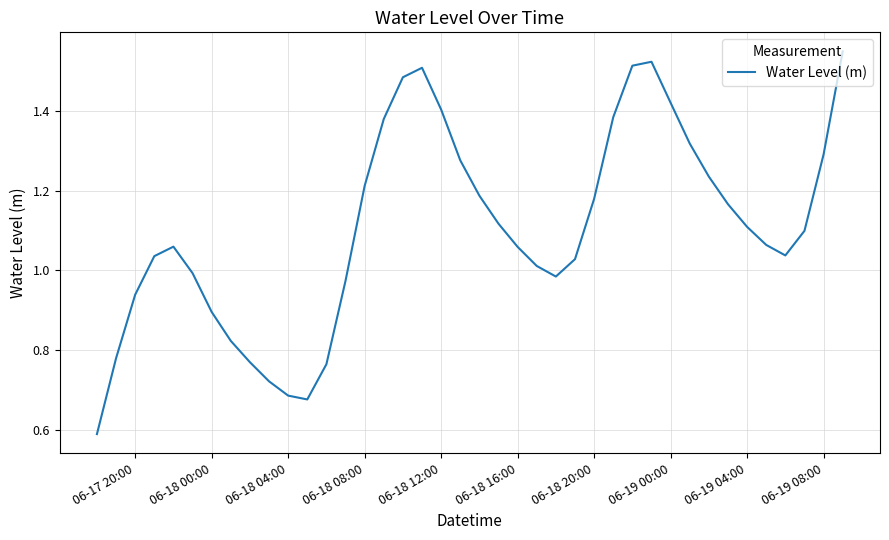

What is the smallest value displayed?

0.6